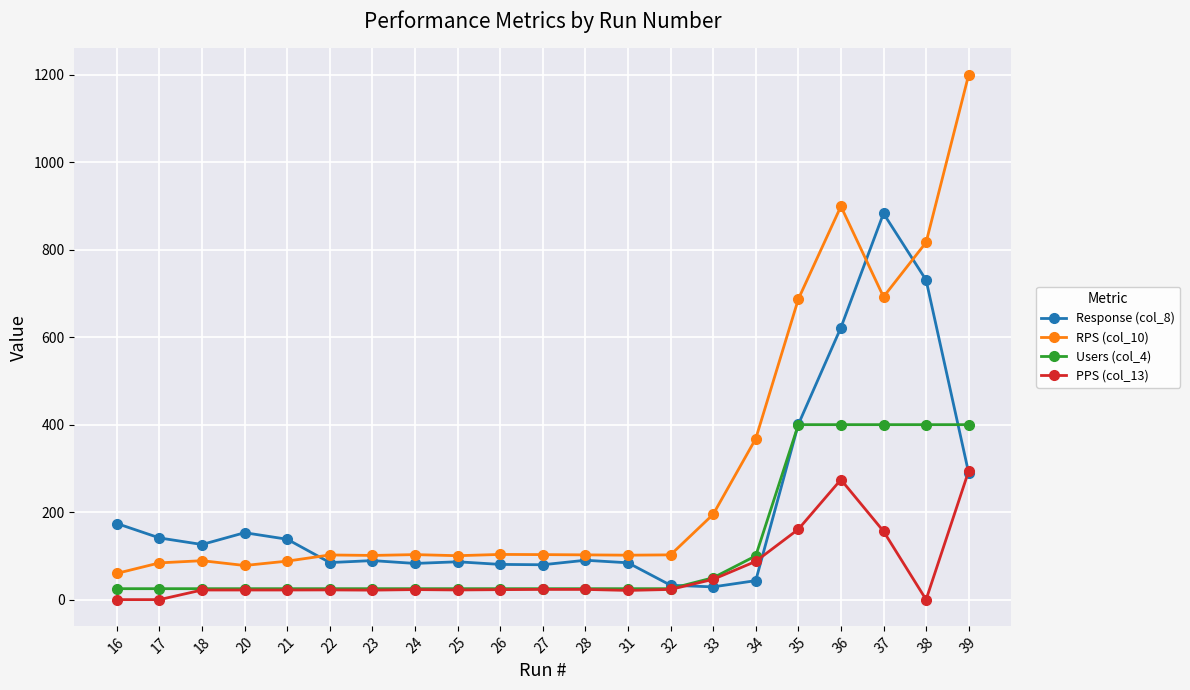

True or false: RPS (col_10) and Users (col_4) intersect in this chart.

False